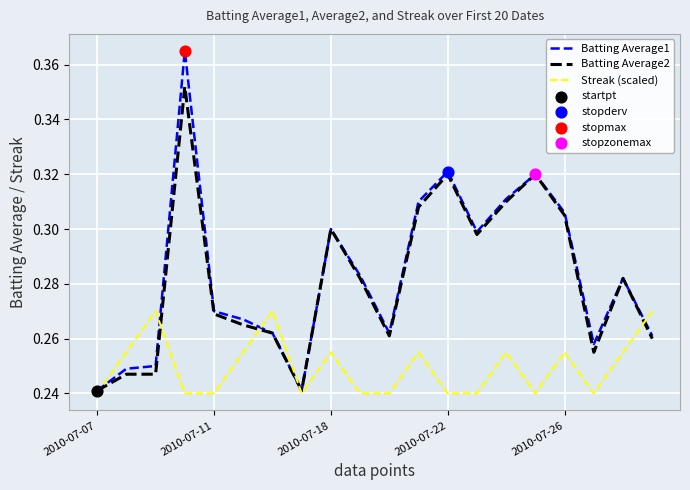

Which series has the largest range (max minus min)?

Batting Average1